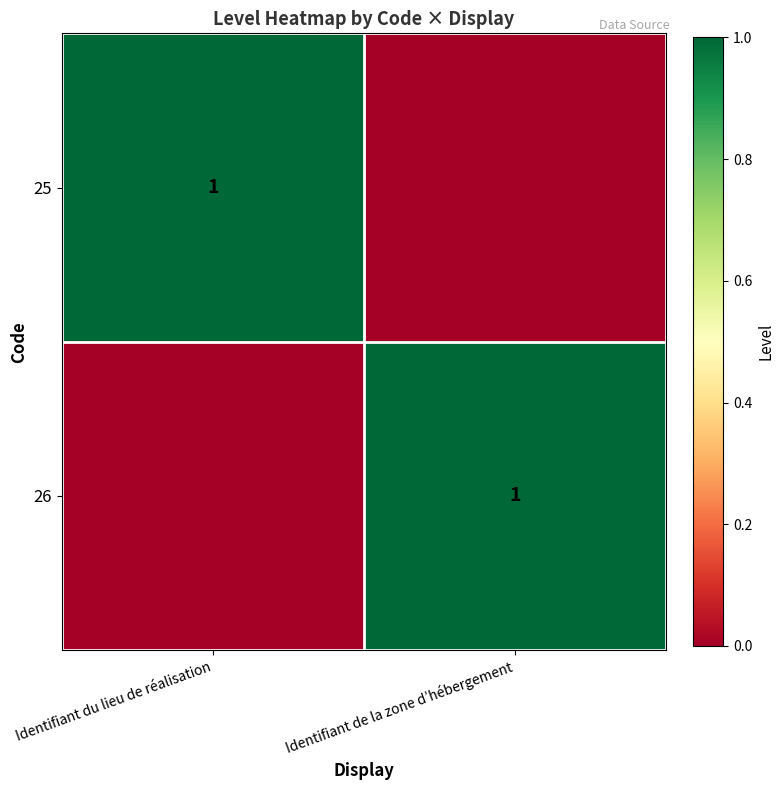

What is the difference between the highest and lowest values at Identifiant de la zone d’hébergement?

1